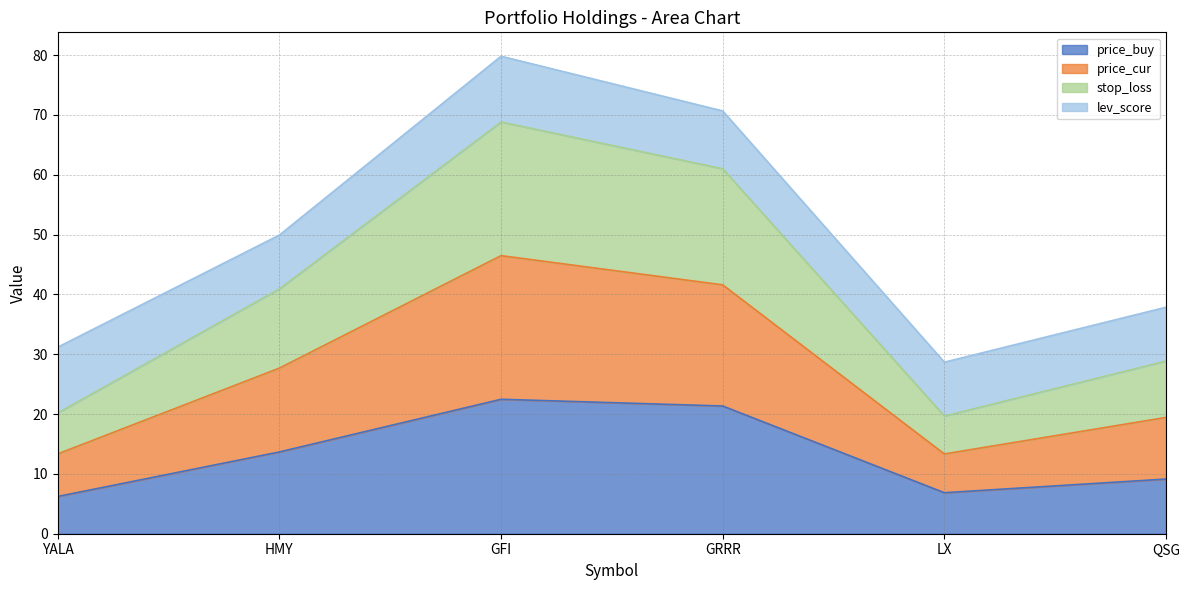

What is the total value across all series at QSG?

37.9